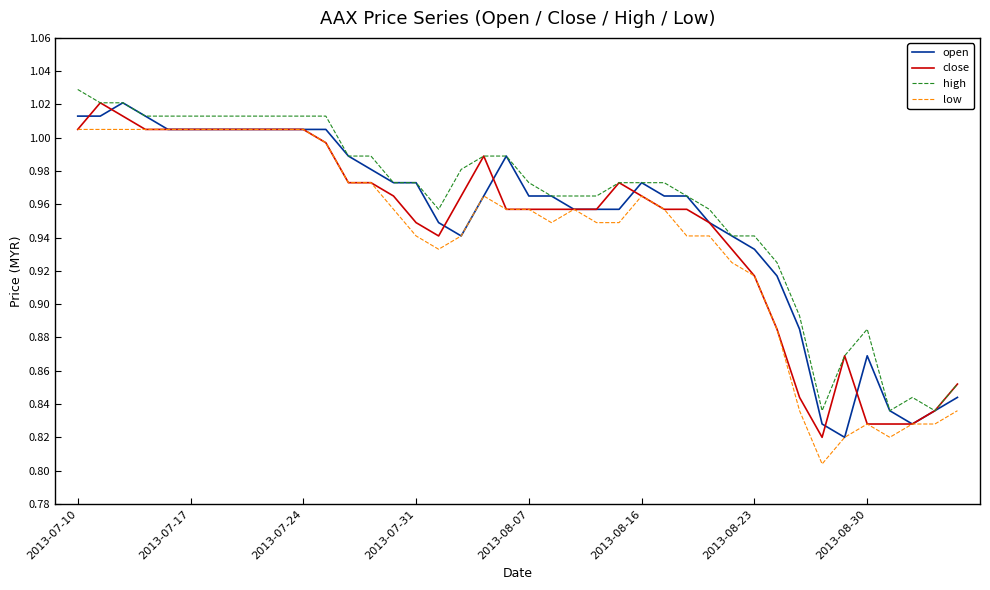

True or false: low and high intersect in this chart.

False